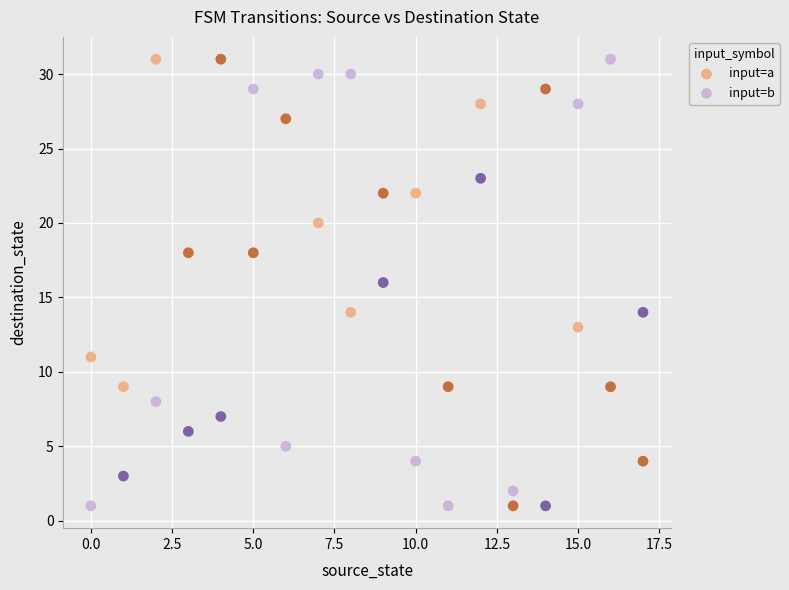

Across all data points, what is the range of Y values (max minus min)?

30